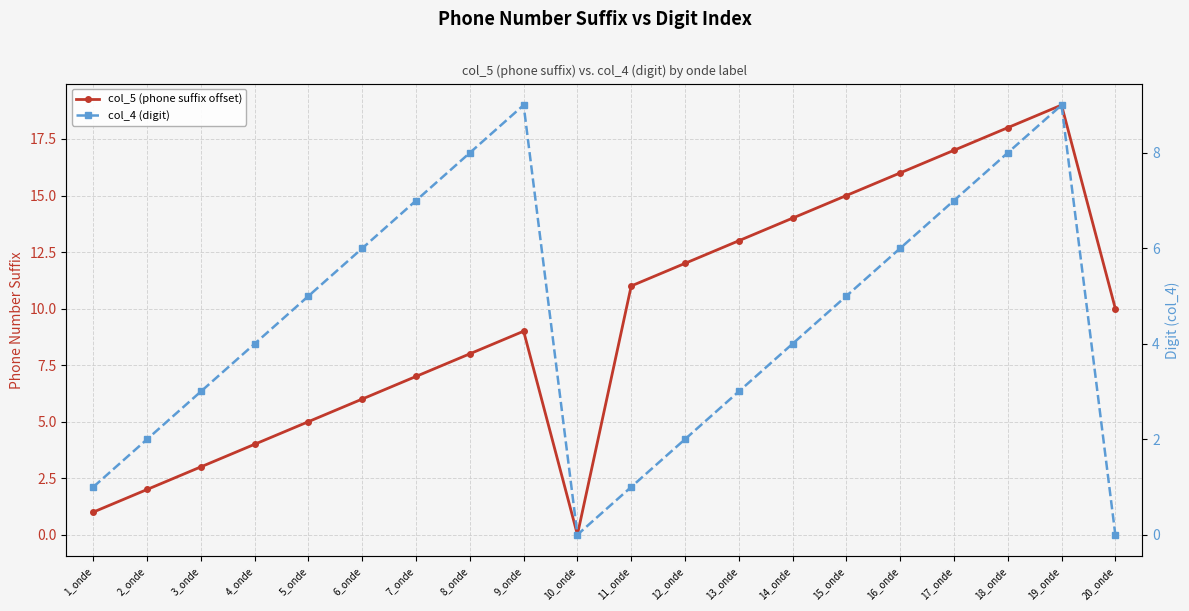

At how many categories does at least one series exceed 12?

7